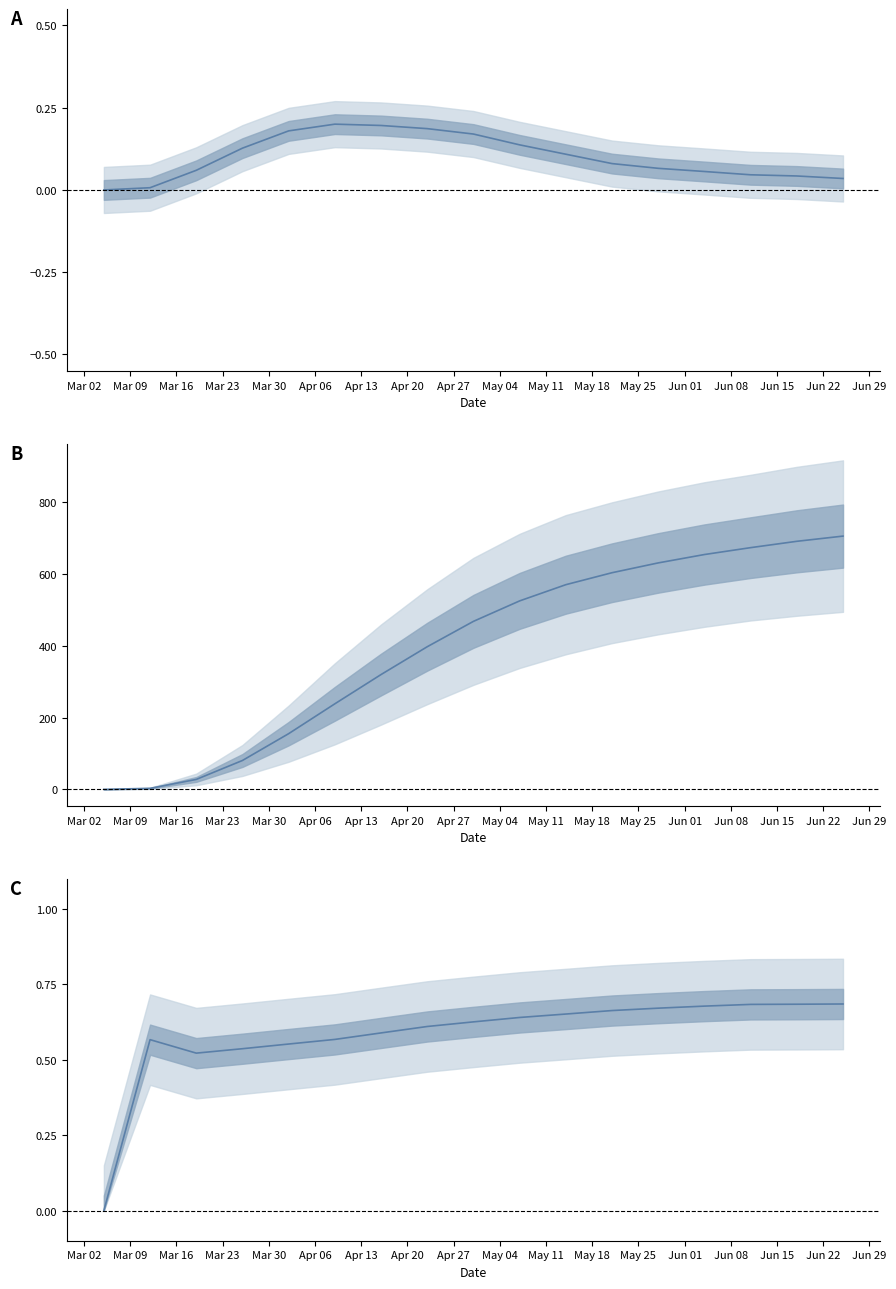

At which category is the sum across all series the highest?

Jun 22